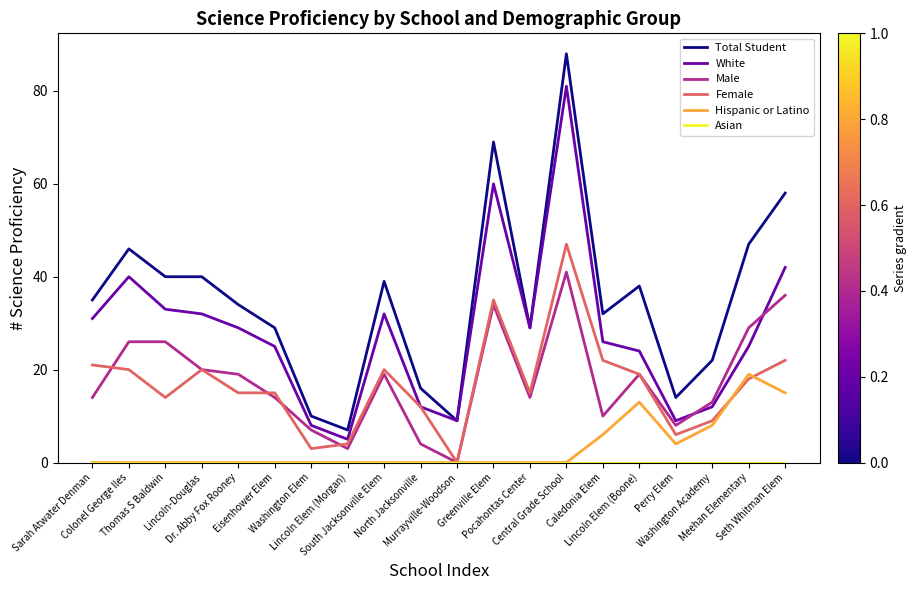

Which series ends up on top after the final intersection of Male and White?

White